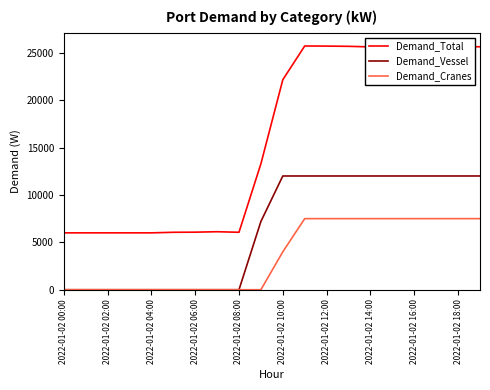

True or false: Demand_Vessel and Demand_Cranes intersect in this chart.

False